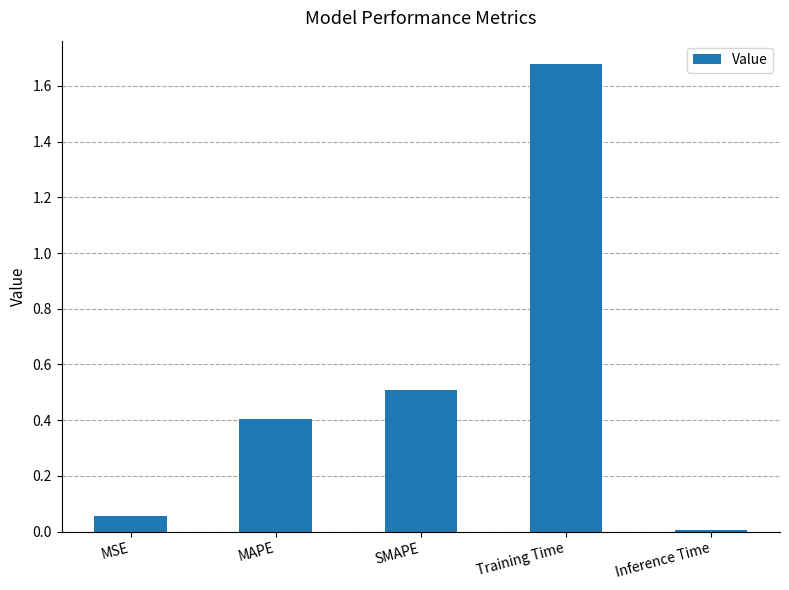

How many distinct data groups are displayed?

1